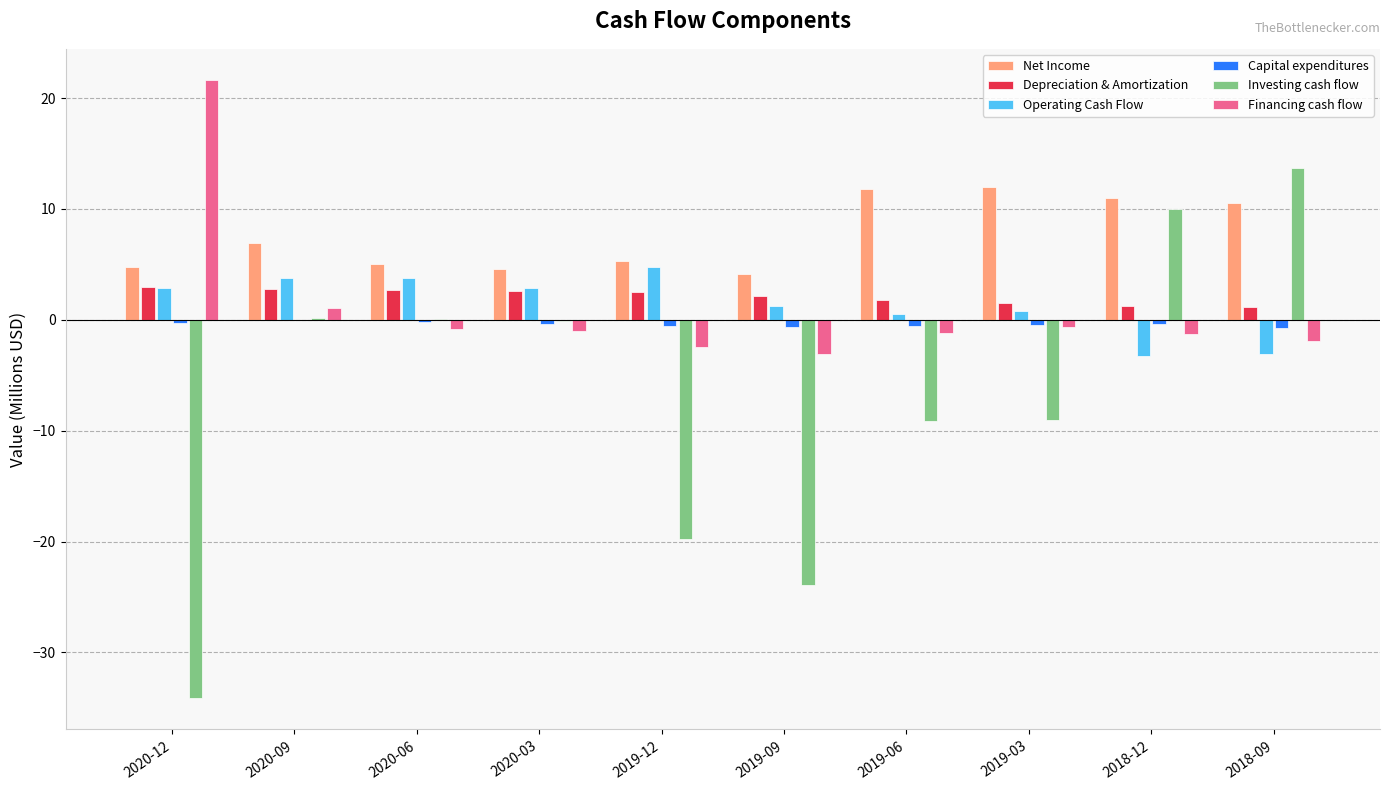

Which series has the largest total across all categories?

Net Income